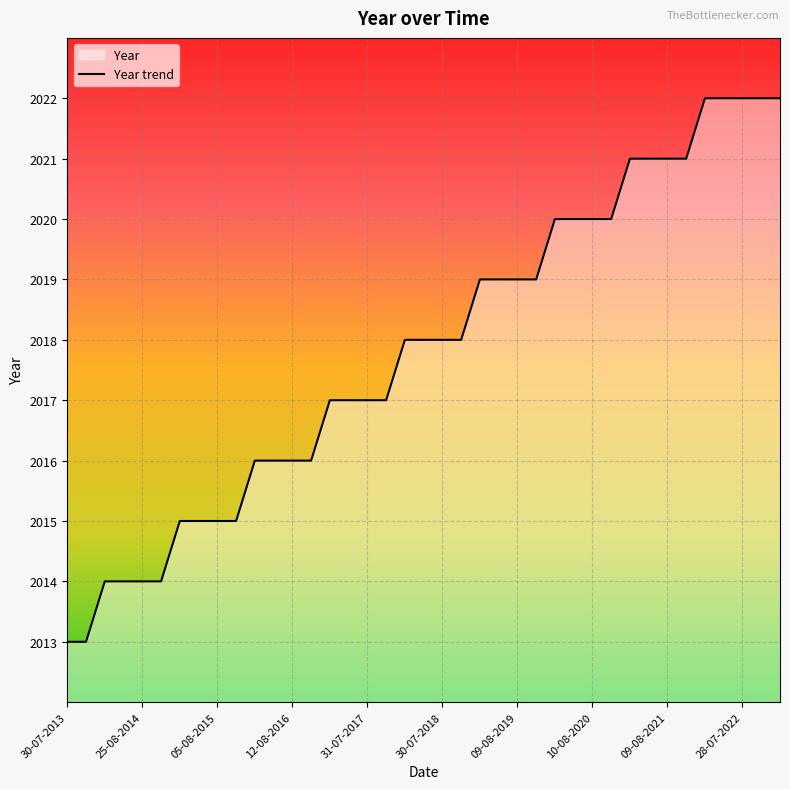

Read the value at 35.

2022